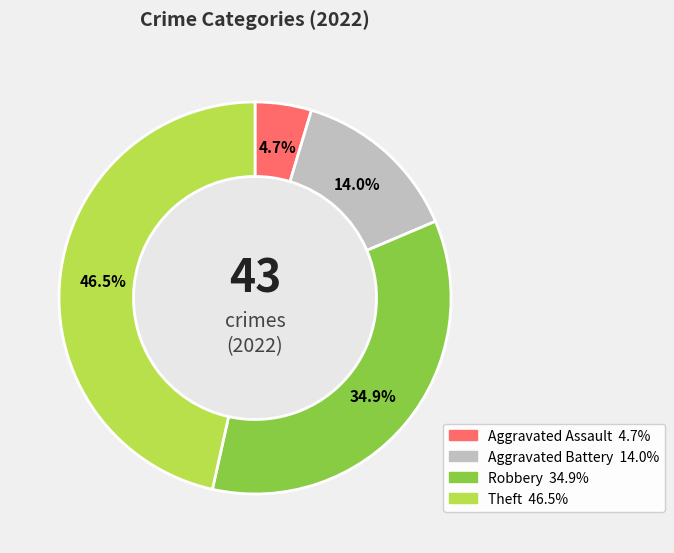

Does any single category account for the majority?

No